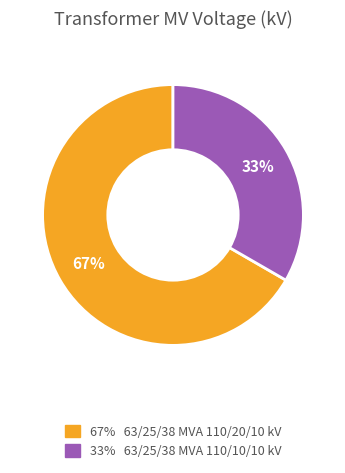

To the nearest percent, what is the average slice percentage?

50%